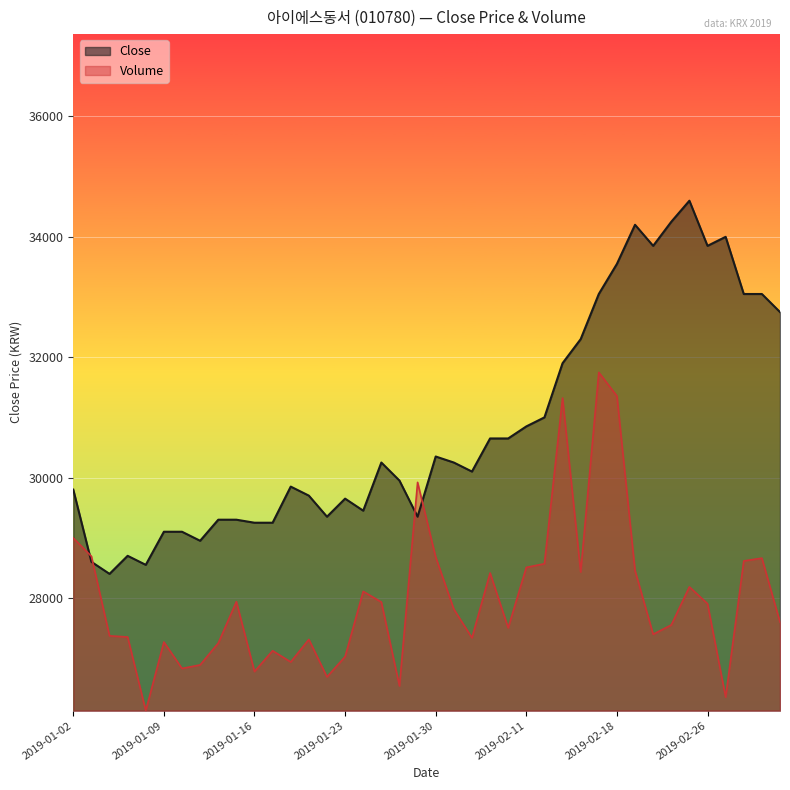

Which series has the largest total across all categories?

Close